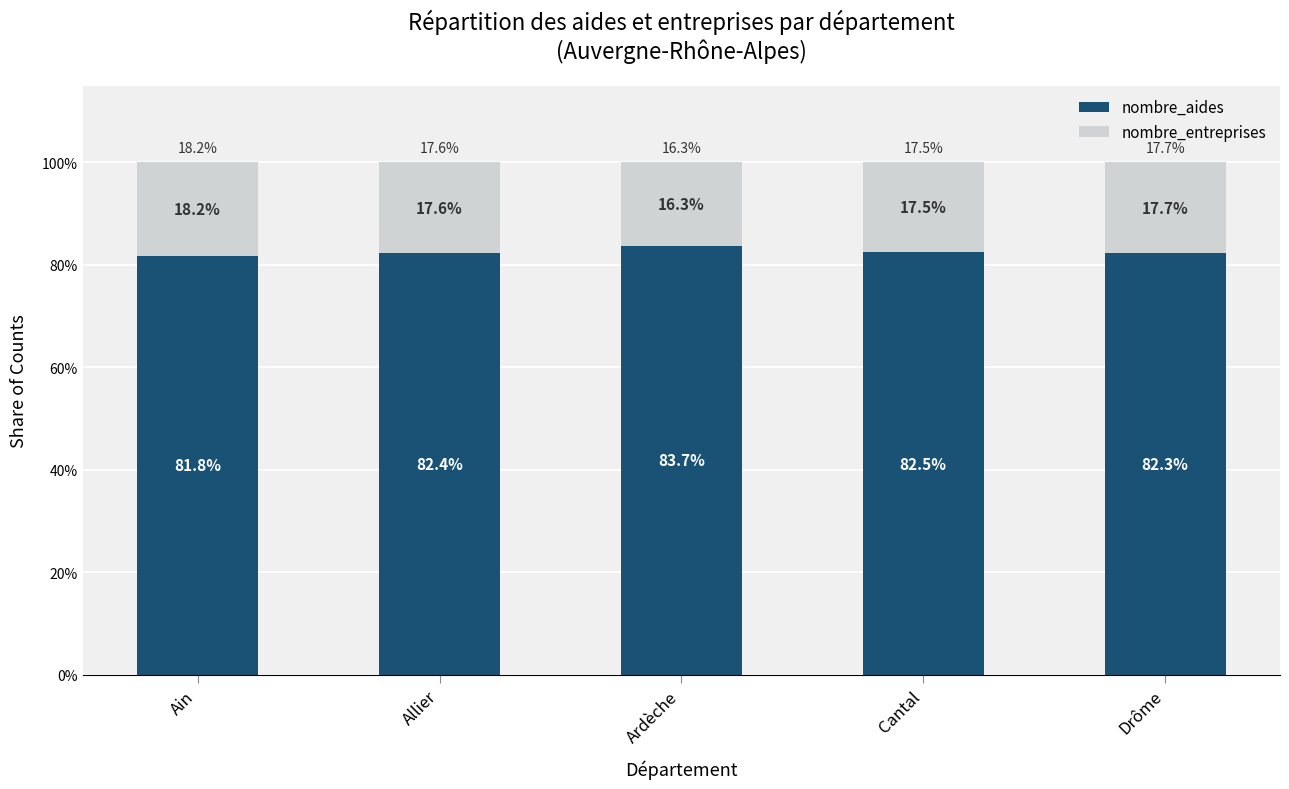

What is the maximum value for nombre_aides?

83.7